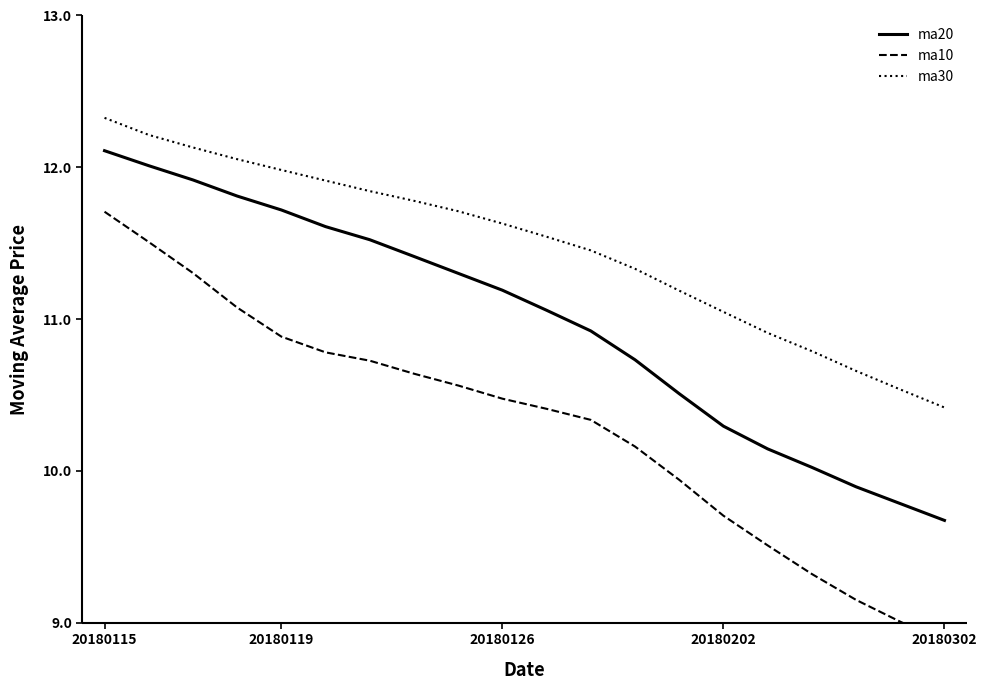

What are all the series names shown in the legend?

ma20, ma10, ma30